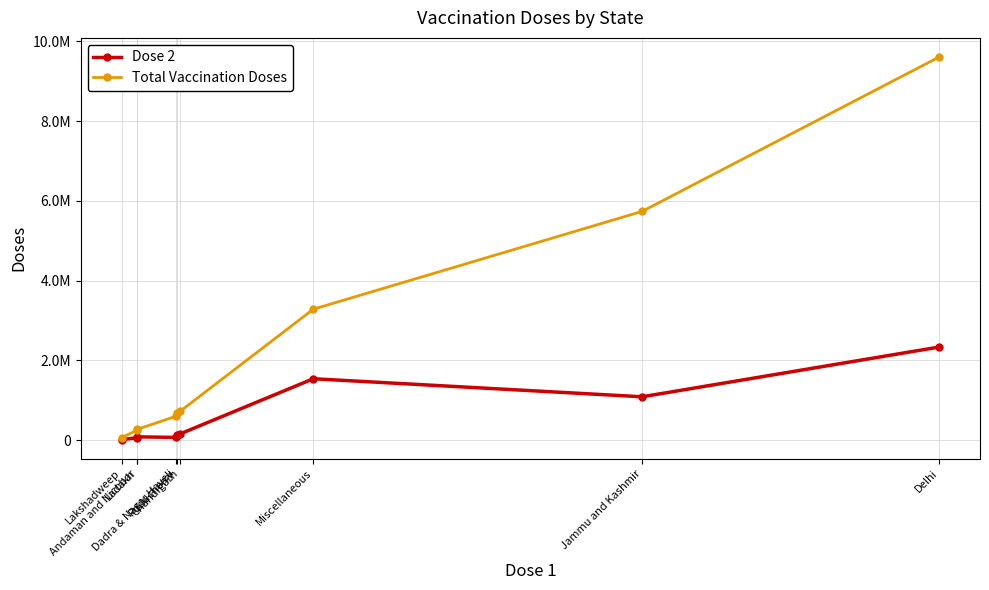

List the series in order of their overall mean, lowest first.

Dose 2, Total Vaccination Doses